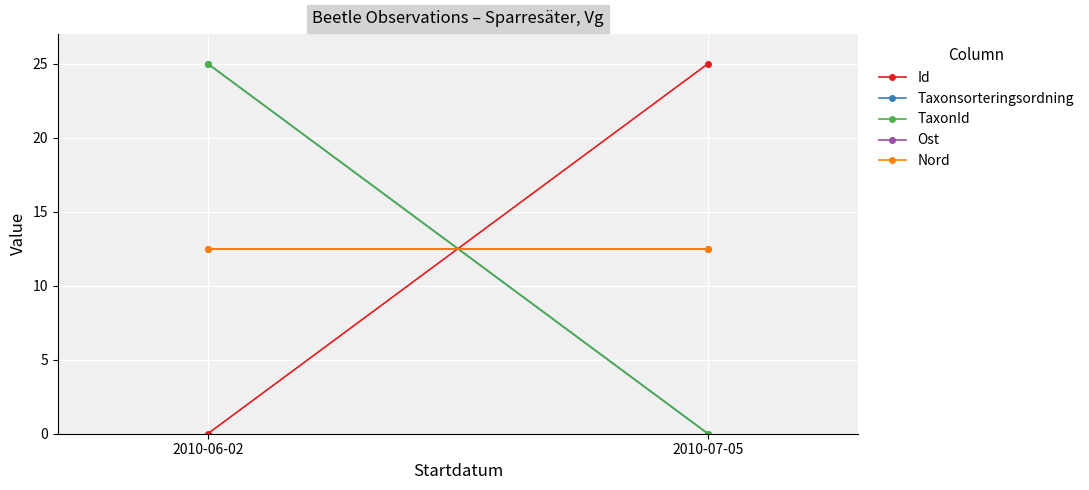

The Ost series shows 20.3 at 2010-06-02. True or false?

False